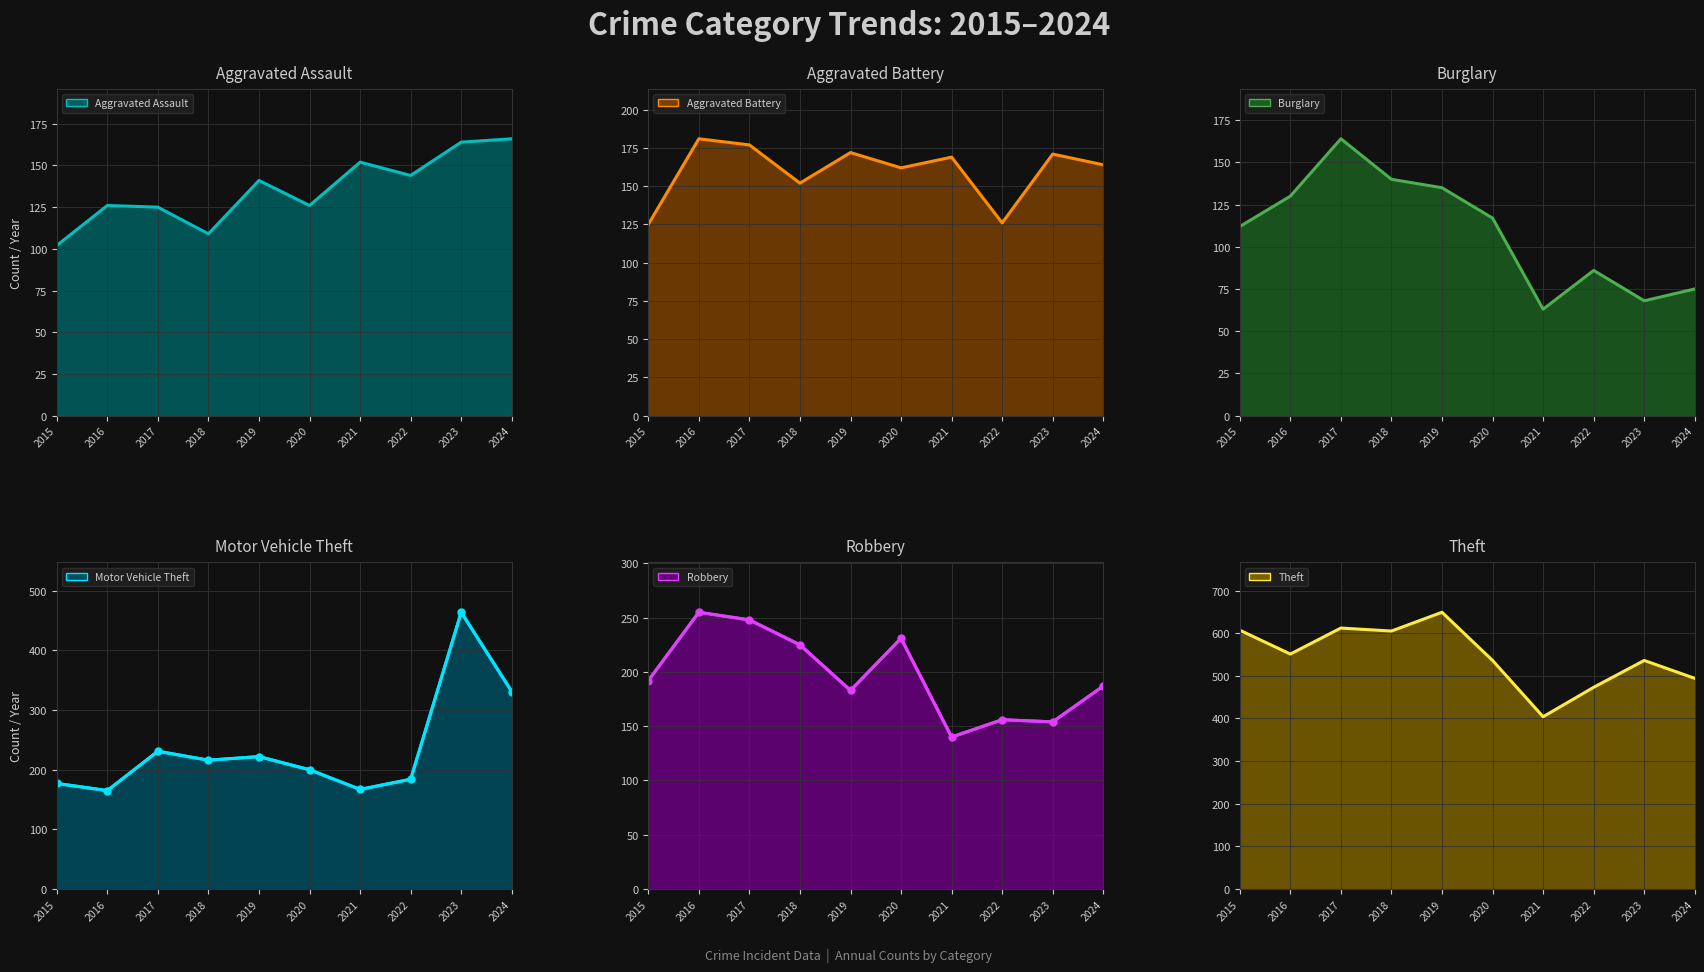

At which category does the chart reach its minimum across all series?

2021